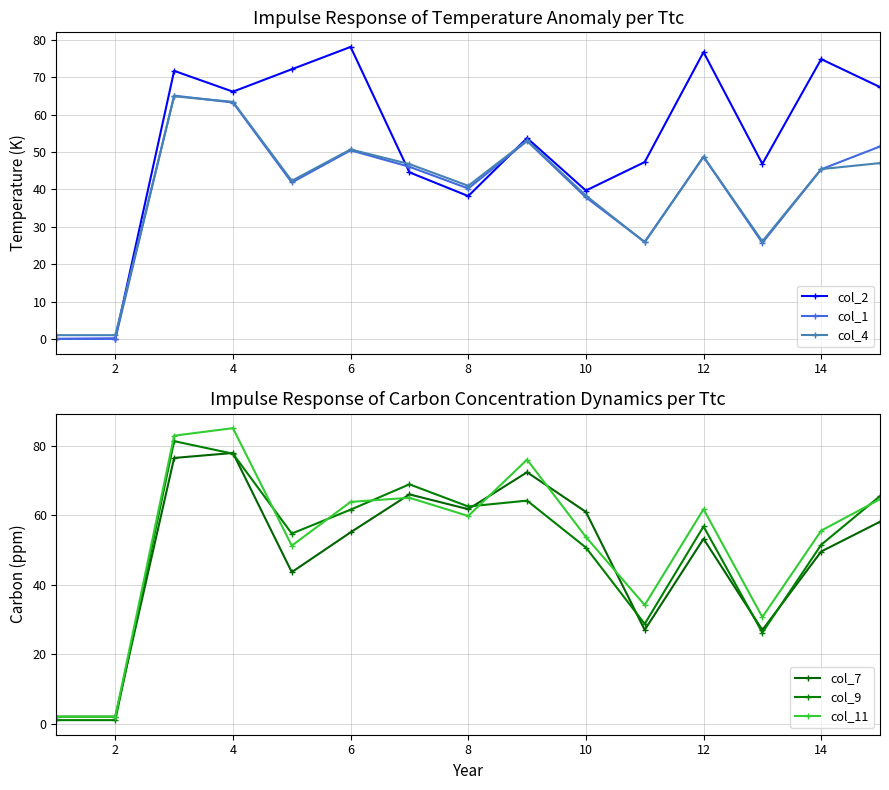

True or false: col_1 and col_9 intersect in this chart.

False